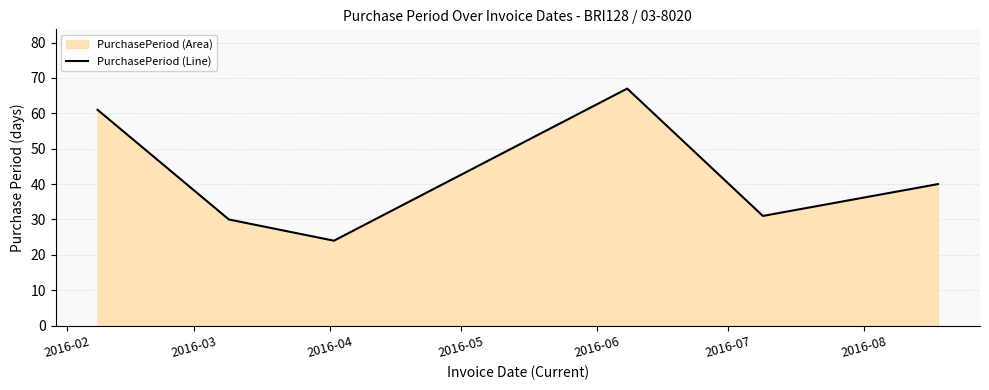

True or false: the data has more than 2 interior local peaks.

False